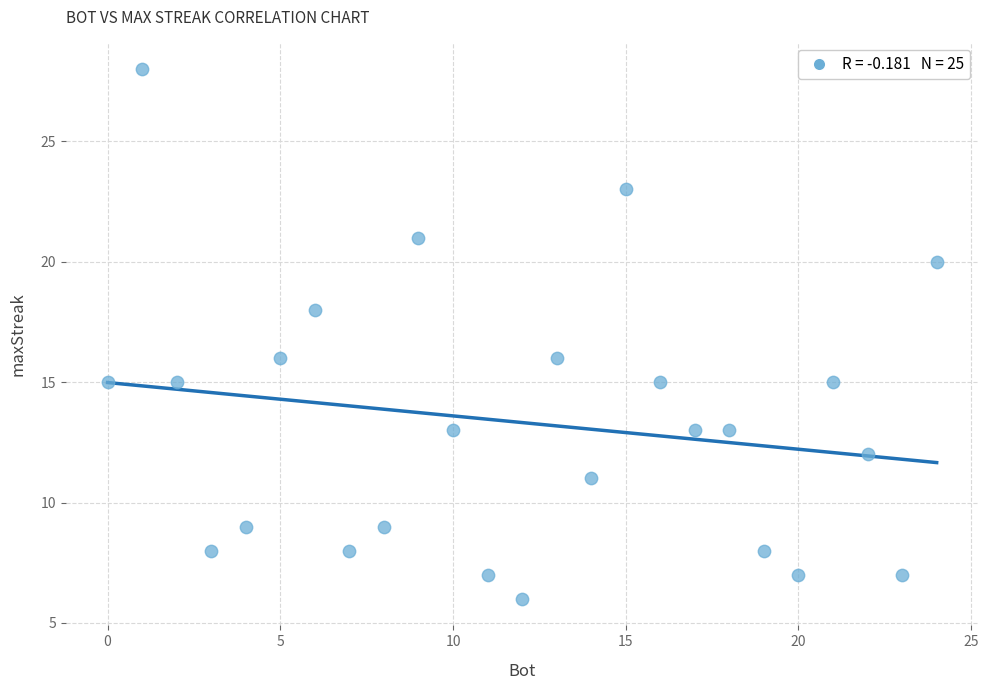

What is the range of X values (max minus min)?

24